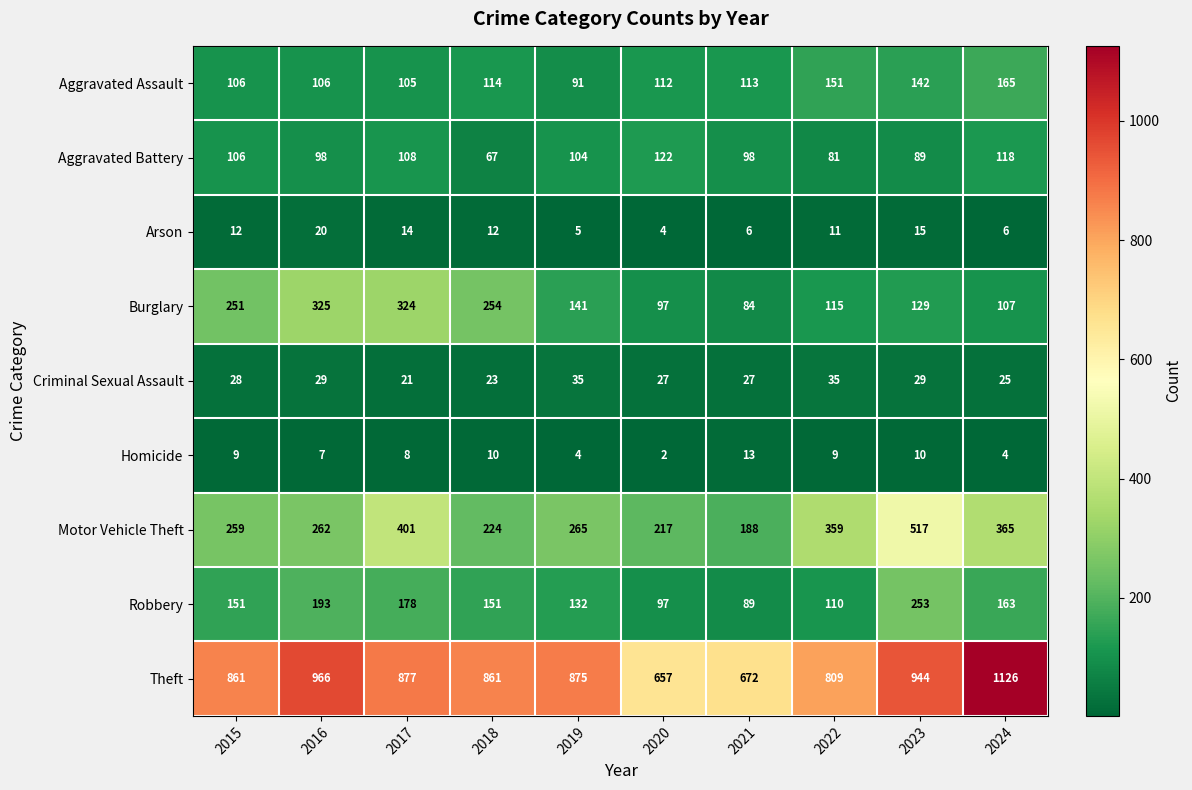

Which category has the highest value across all series?

2024